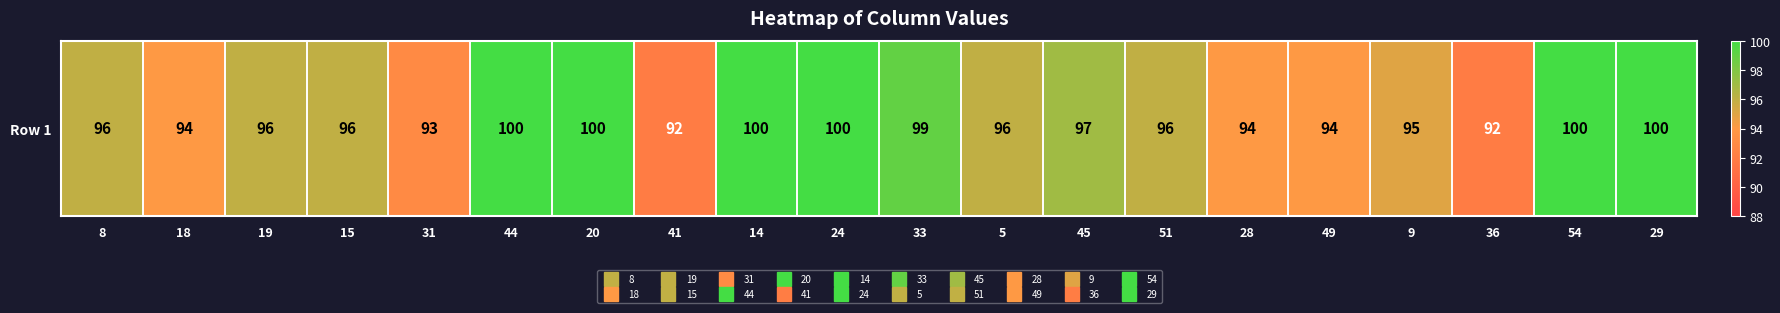

How many data points are above 96?

8